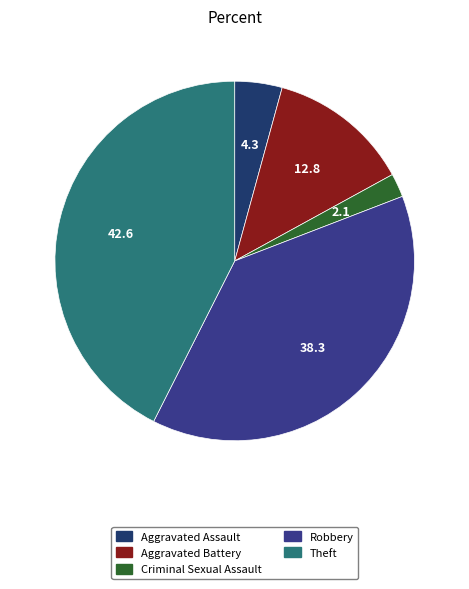

What is the largest slice in the pie chart?

Theft